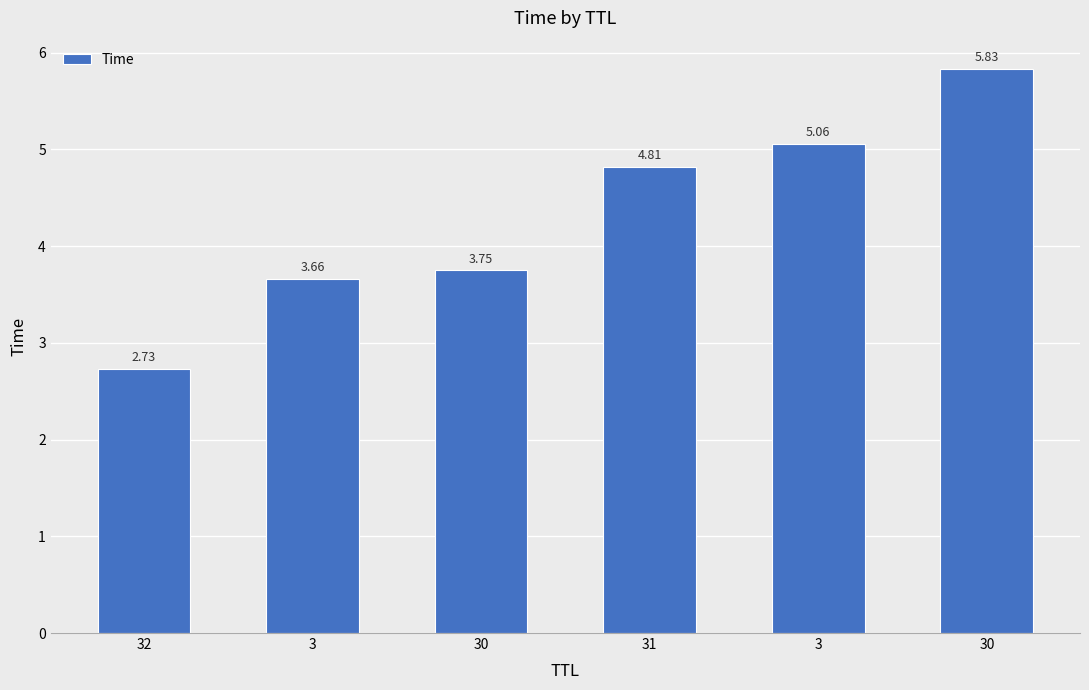

What is the label of the 5th bar from the right?

3